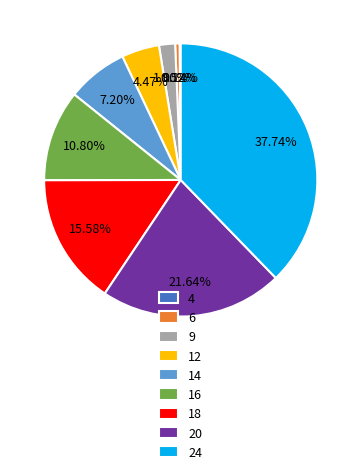

Is 18 the majority of the pie?

No